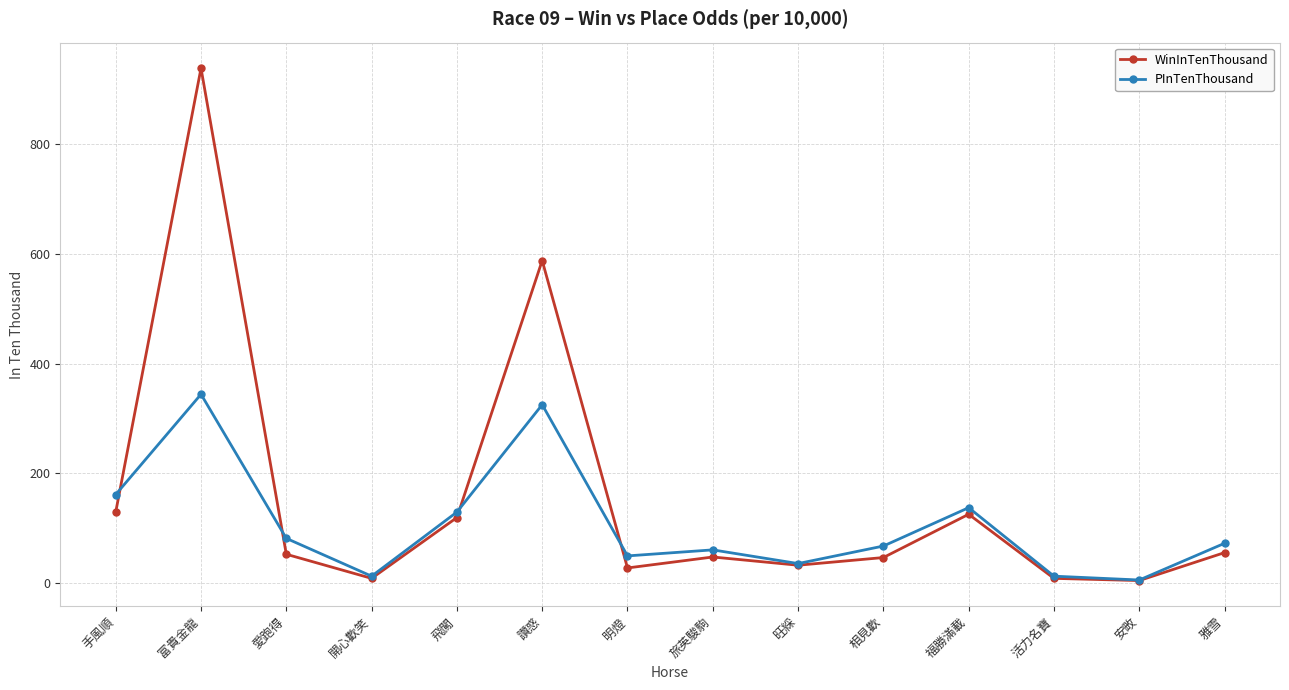

Which series has the largest range (max minus min)?

WinInTenThousand